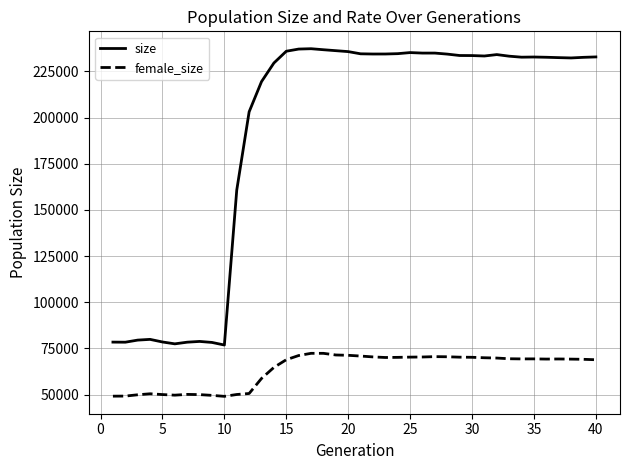

What is the difference between the maximum and minimum values in the female_size series?

23288